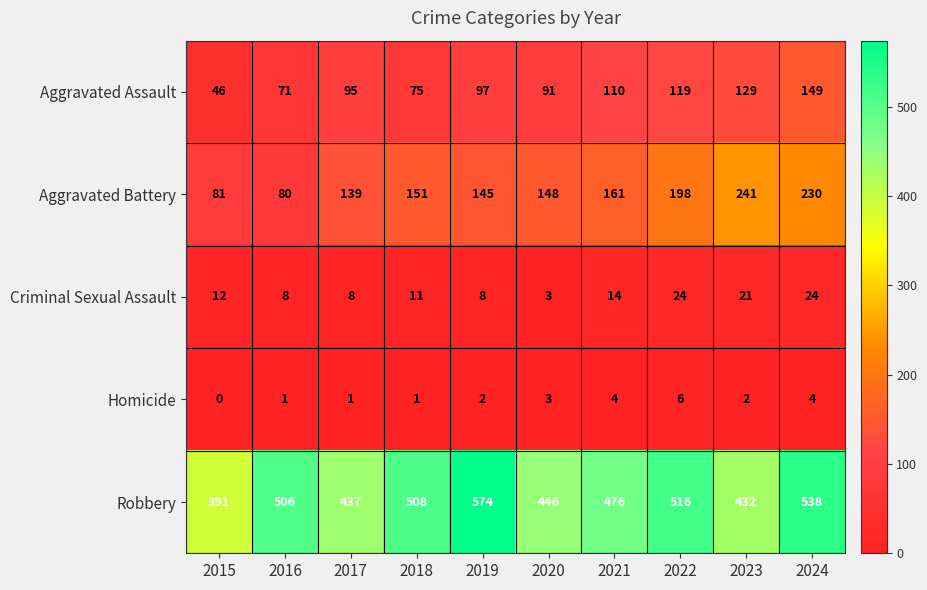

At how many categories does at least one series exceed 28?

10